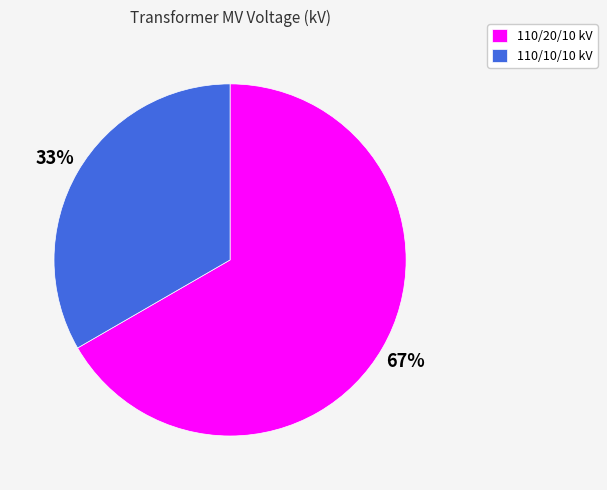

Is the sum of 110/20/10 kV and 110/10/10 kV greater than half?

Yes